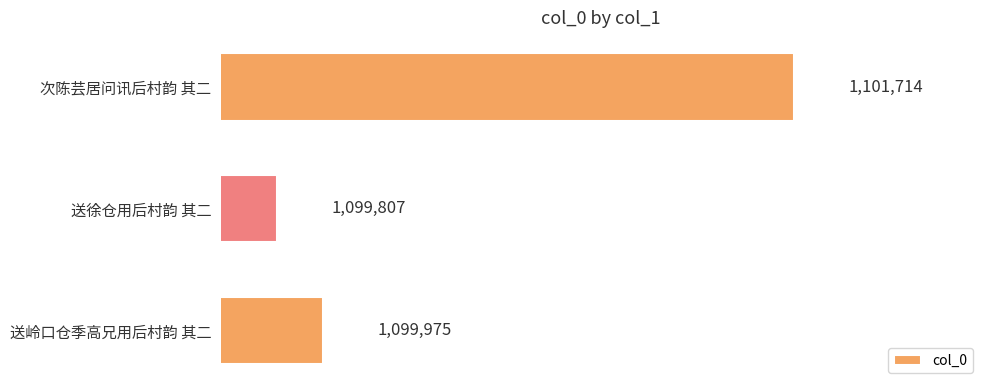

Rank the categories by value from highest to lowest.

次陈芸居问讯后村韵 其二, 送岭口仓季高兄用后村韵 其二, 送徐仓用后村韵 其二